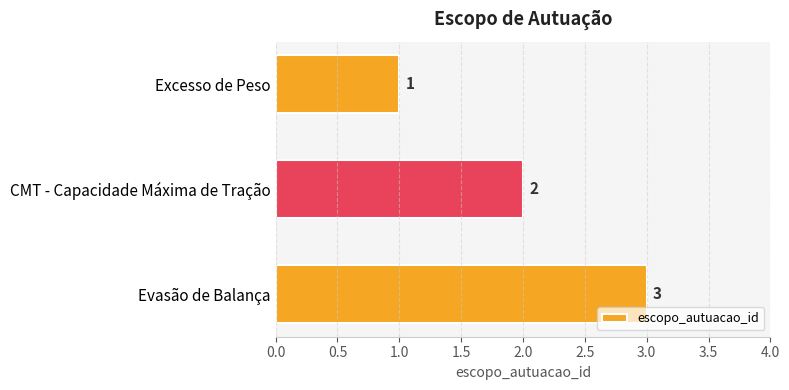

The chart shows a value of 2 at Evasão de Balança. True or false?

False